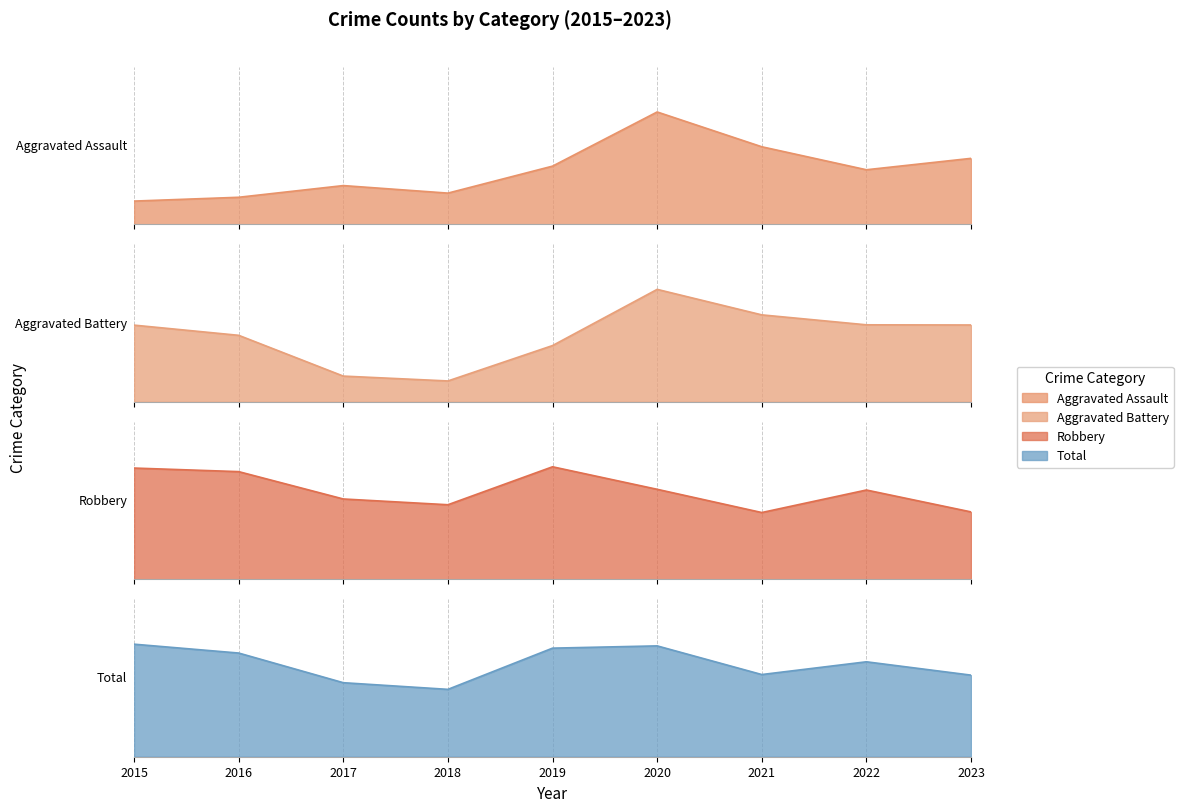

The value of Total at 2020 is 36. True or false?

True